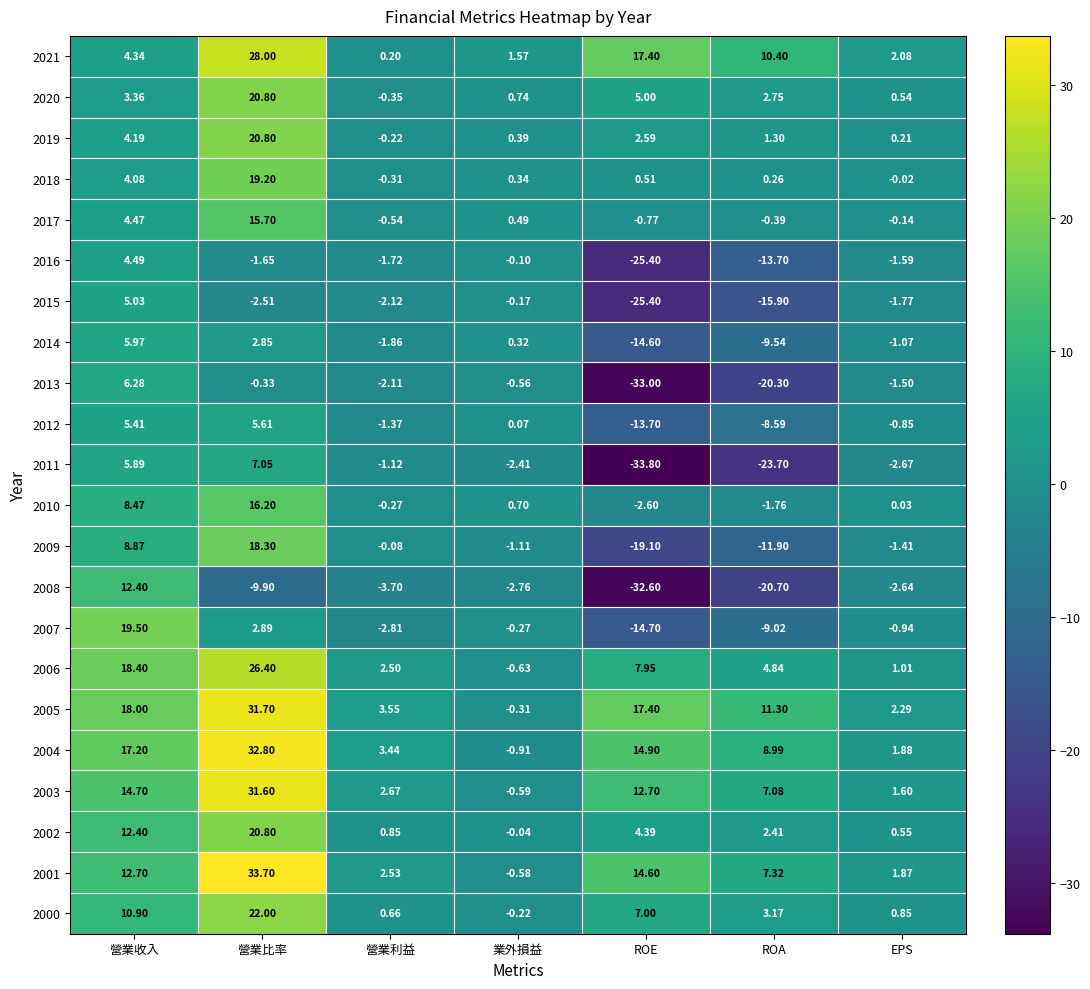

How many distinct data groups are displayed?

22